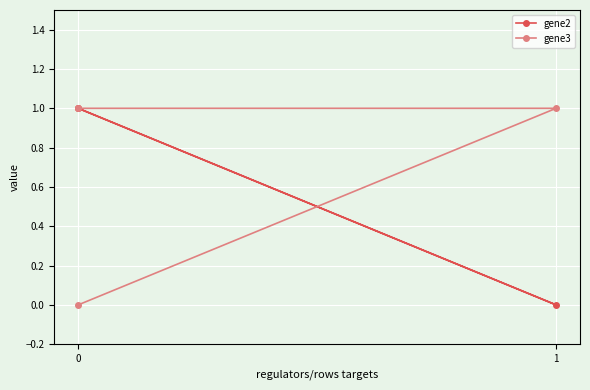

At which label does gene3 reach its peak?

1